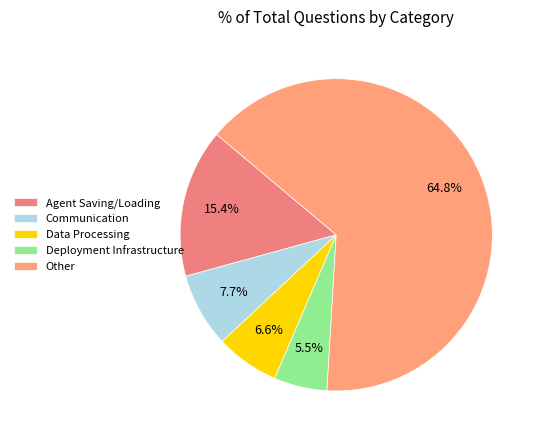

What is the total percentage of Communication and Data Processing?

14.3%